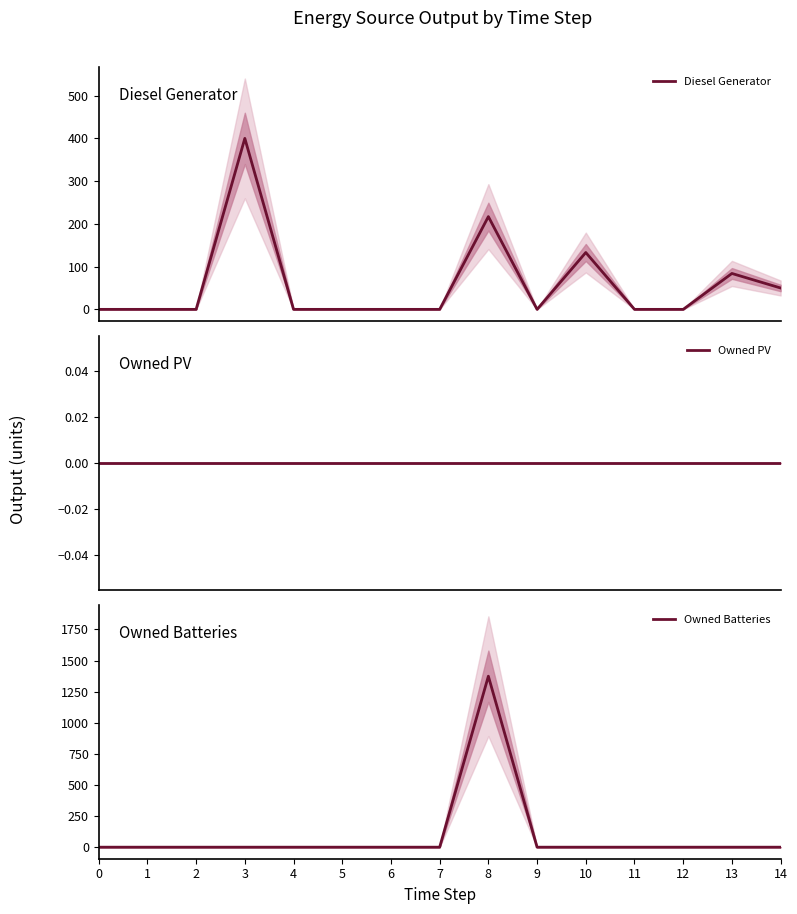

How many data points does each series have?

15